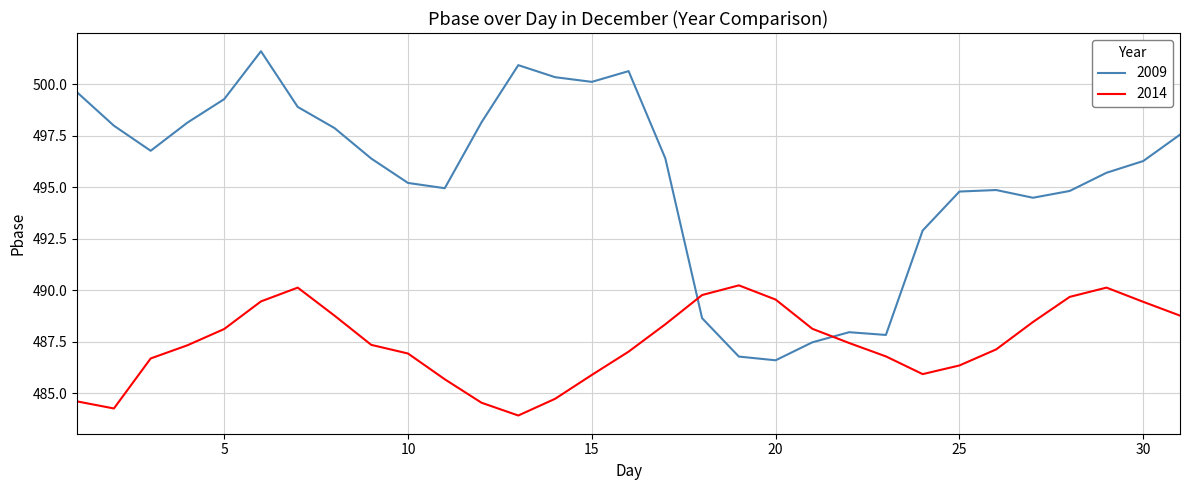

How many times do 2014 and 2009 cross each other?

2